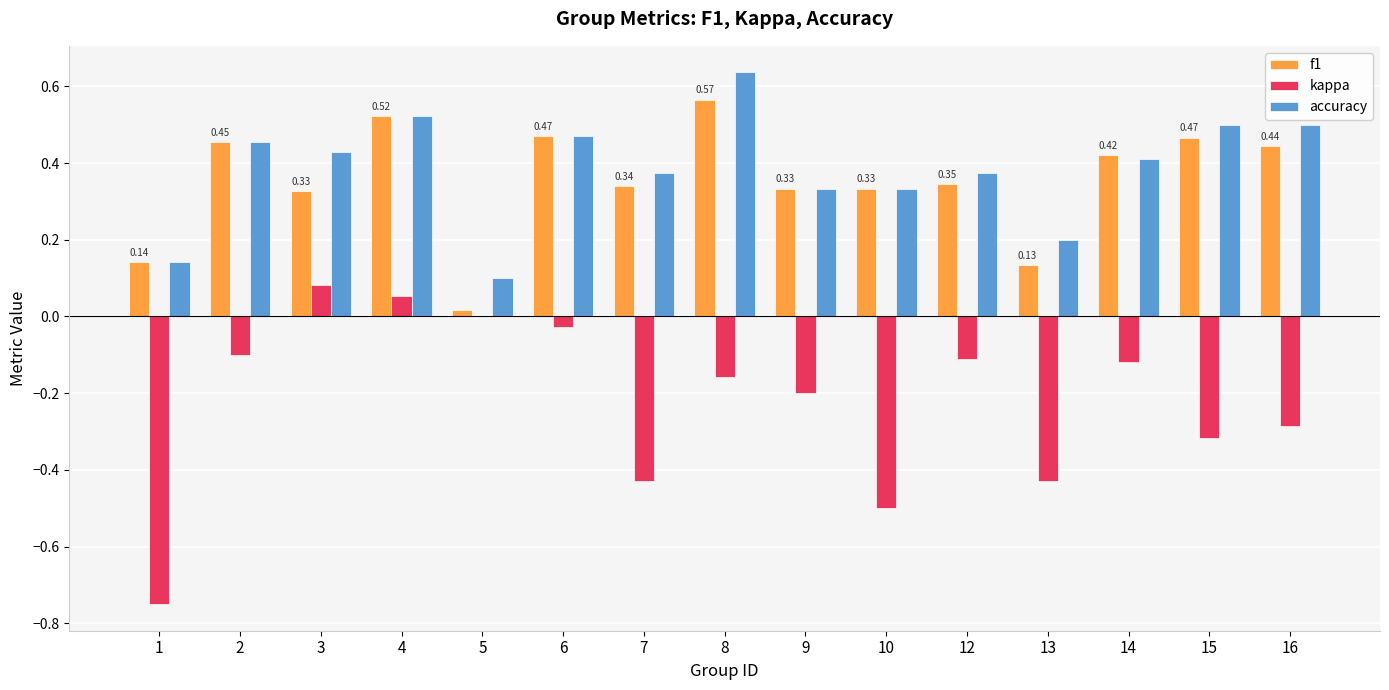

Where does the kappa series first go above 0?

3